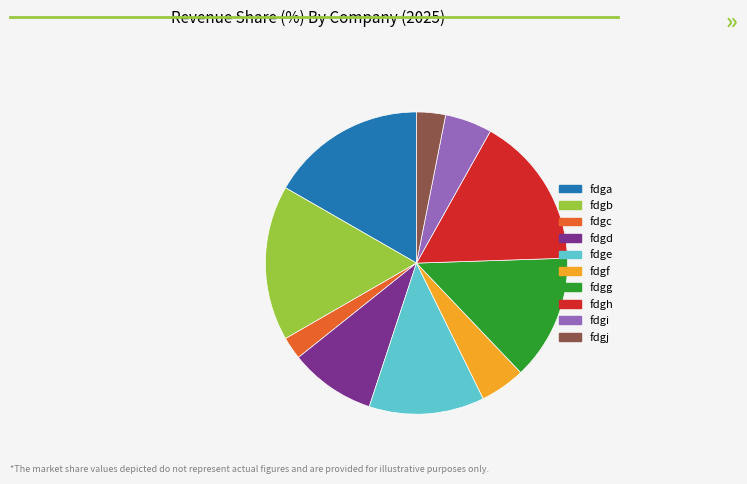

Is the sum of fdgi and fdgd greater than half?

No